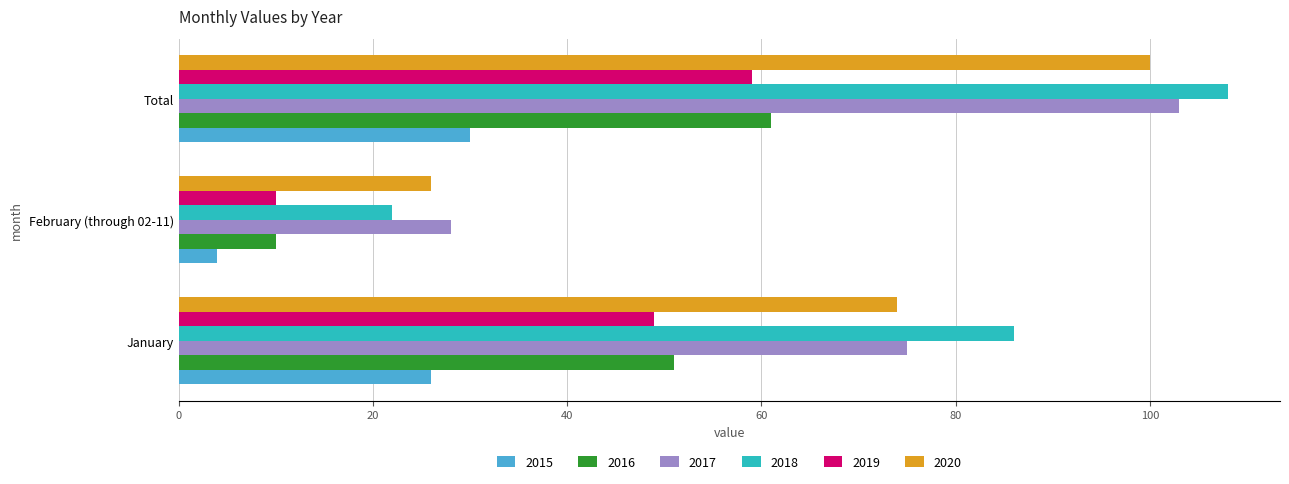

True or false: 2017 has a value of 103 at Total.

True